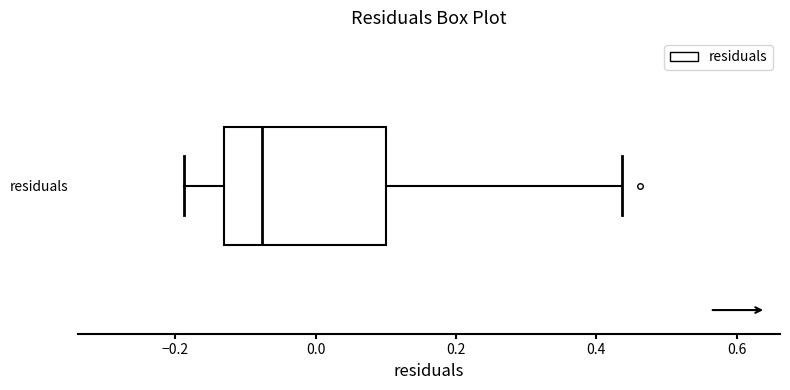

Where does the left whisker of the box for residuals end on the x-axis? The values are not printed on the chart, so give them approximately, as read against the axis.

-0.18